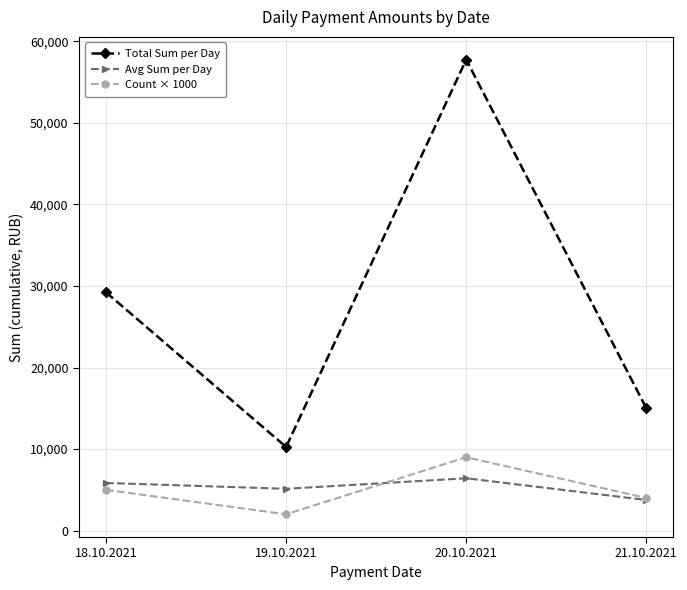

Is this an area chart (filled region under the line)?

No